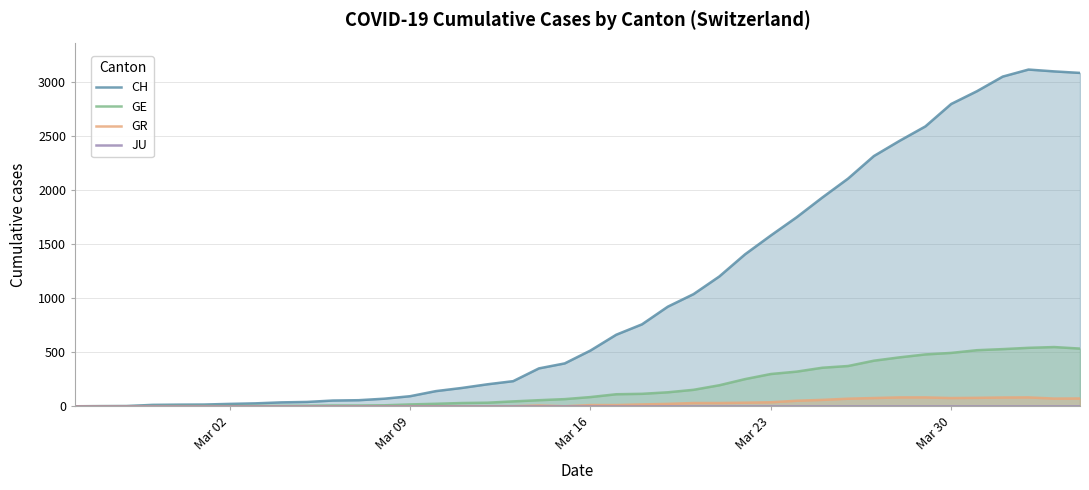

What is the maximum value for GR?

82